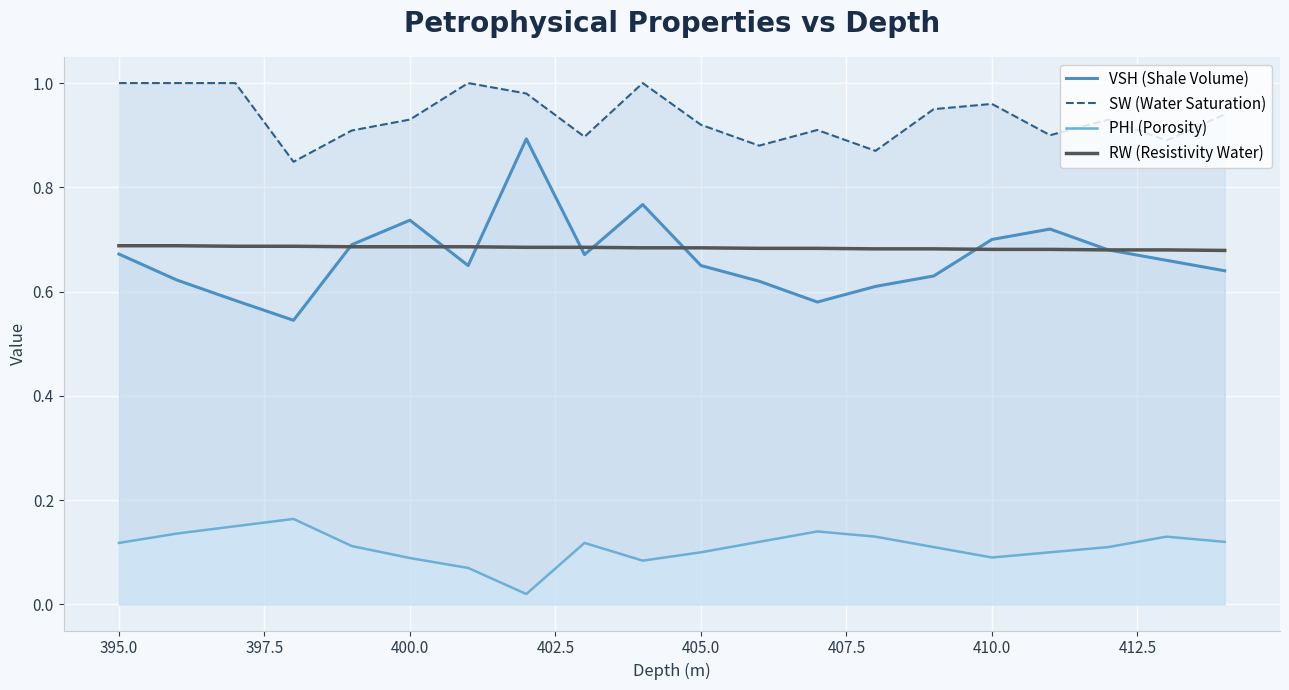

Reading right to left, extract all data points from this chart.

VSH (Shale Volume): 0.6	0.7	0.7	0.7	0.7	0.6	0.6	0.6	0.6	0.7	0.8	0.7	0.9	0.7	0.7	0.7	0.5	0.6	0.6	0.7
SW (Water Saturation): 0.9	0.9	0.9	0.9	1.0	0.9	0.9	0.9	0.9	0.9	1.0	0.9	1.0	1.0	0.9	0.9	0.8	1.0	1.0	1.0
PHI (Porosity): 0.1	0.1	0.1	0.1	0.1	0.1	0.1	0.1	0.1	0.1	0.1	0.1	0.0	0.1	0.1	0.1	0.2	0.1	0.1	0.1
RW (Resistivity Water): 0.7	0.7	0.7	0.7	0.7	0.7	0.7	0.7	0.7	0.7	0.7	0.7	0.7	0.7	0.7	0.7	0.7	0.7	0.7	0.7